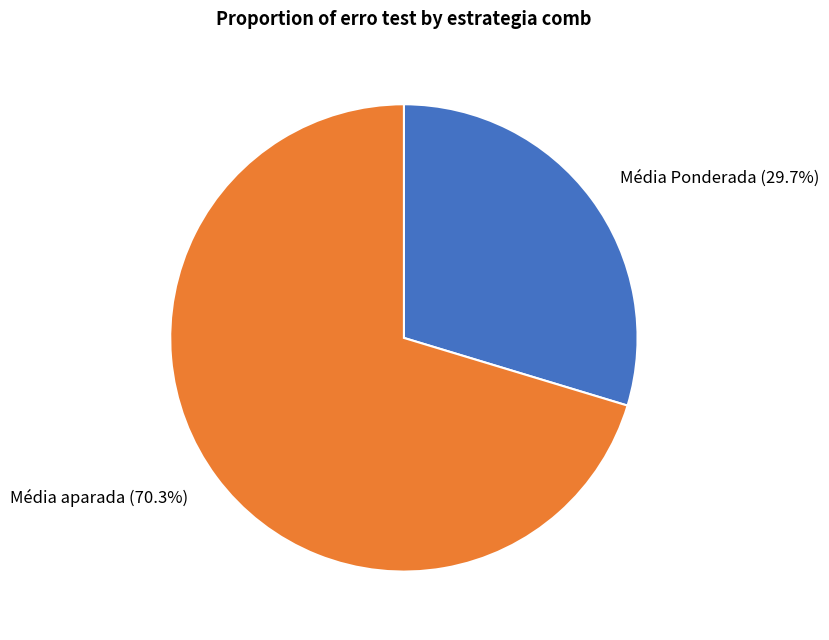

To the nearest percent, what is the average slice percentage?

50%